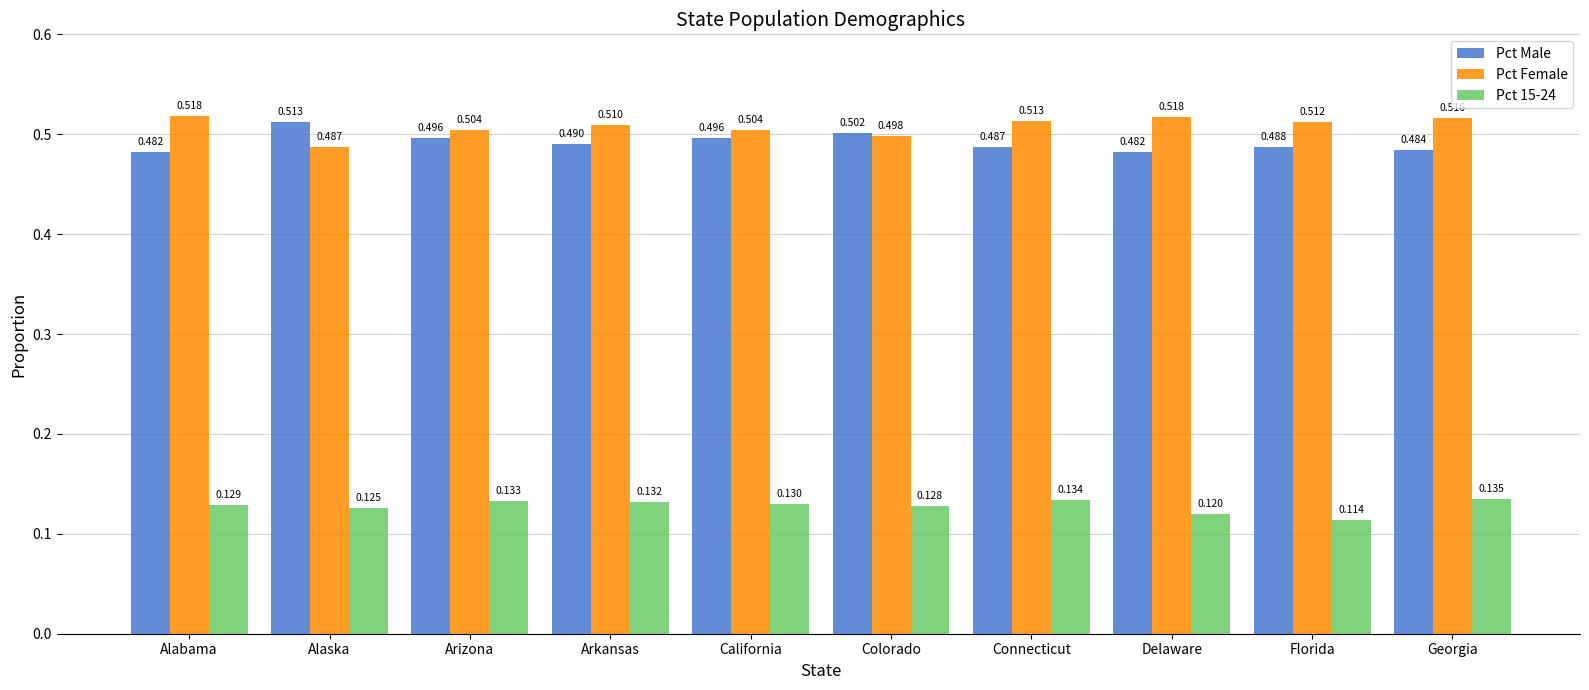

At which label does Pct 15-24 reach its minimum?

Florida